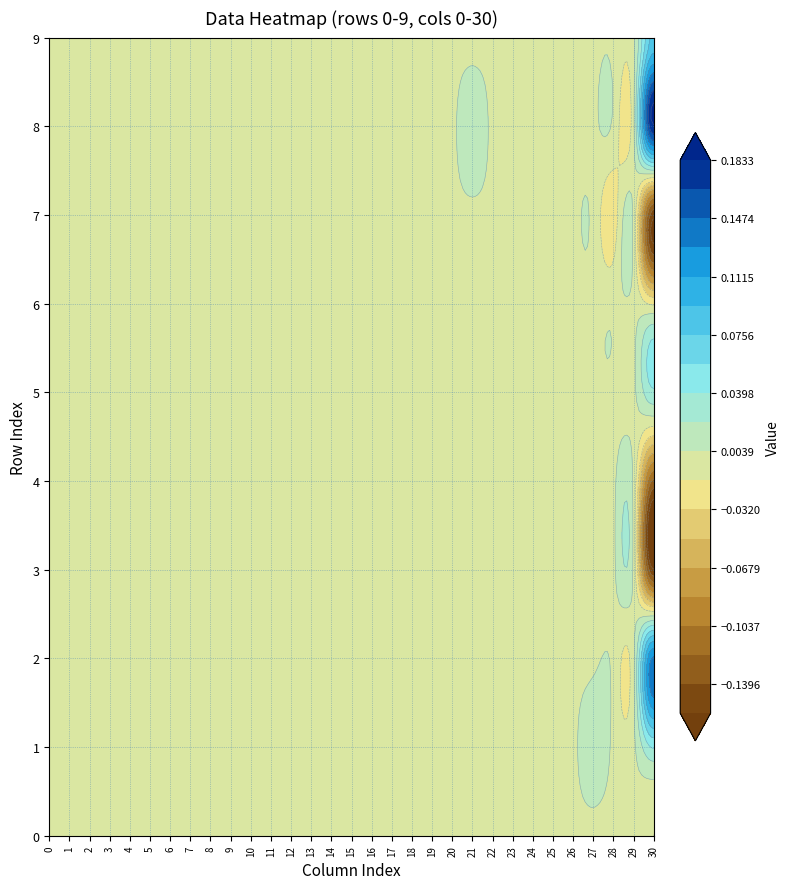

Which series has the largest total across all categories?

8